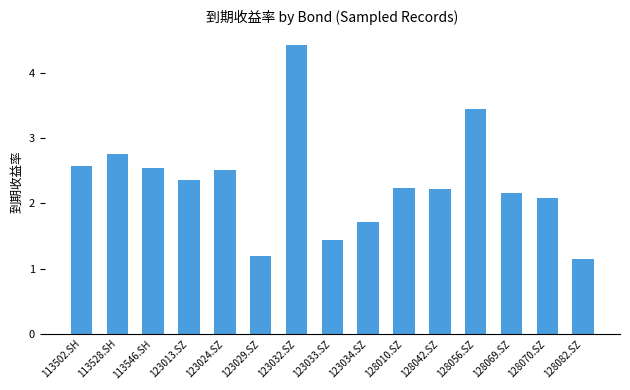

Approximately how many times larger is the value at 128042.SZ compared to 113528.SH?

0.8